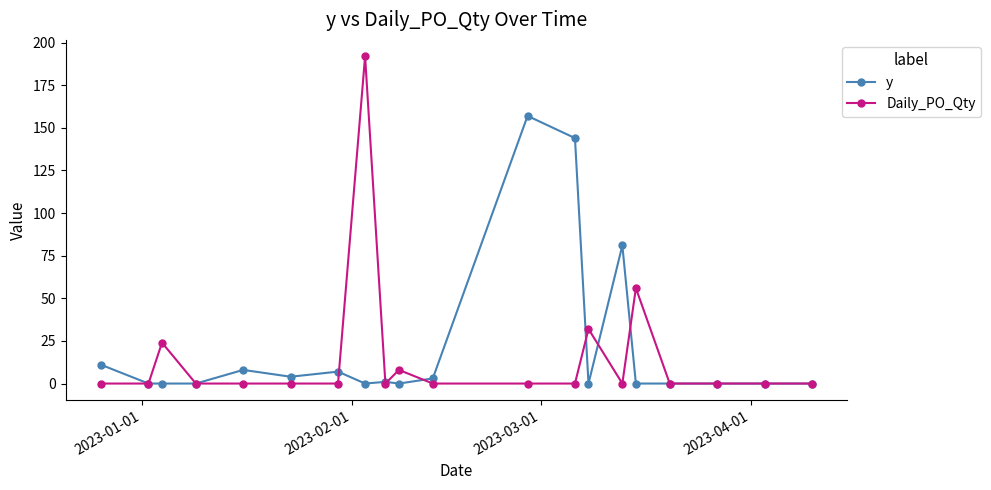

What is the difference between the second highest and second lowest values in the Daily_PO_Qty series?

56